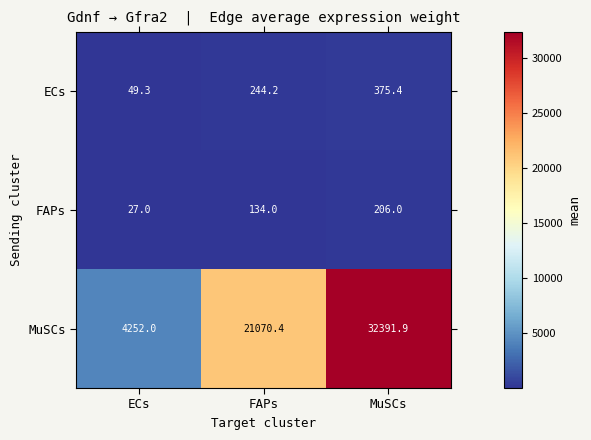

What is the difference between the maximum and minimum values in the FAPs series?

179.0